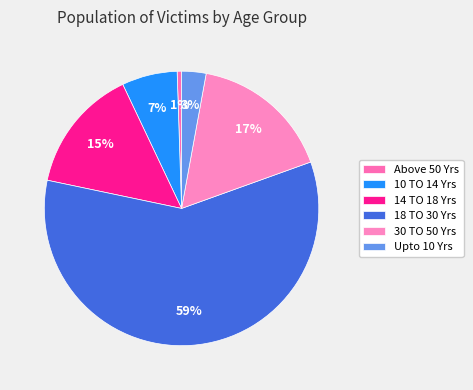

What is the change in value from Above 50 Yrs to 18 TO 30 Yrs?

+221624